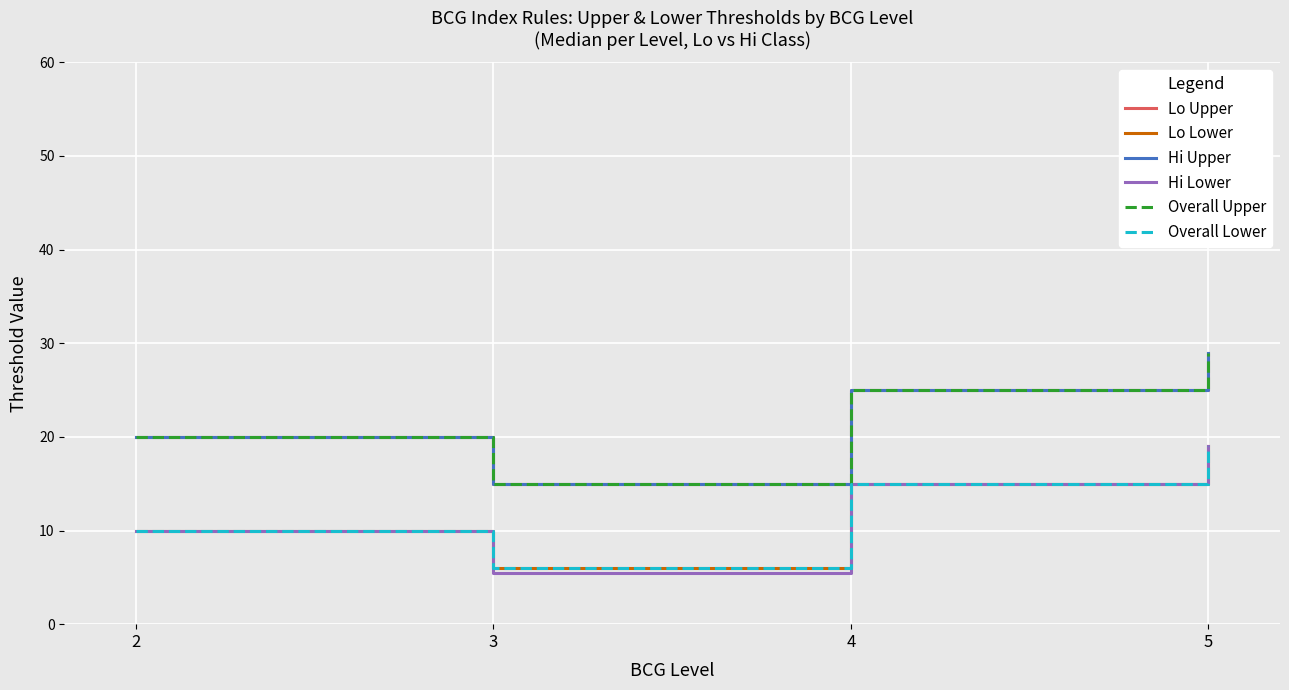

Does the chart display data point markers on the line(s)?

No